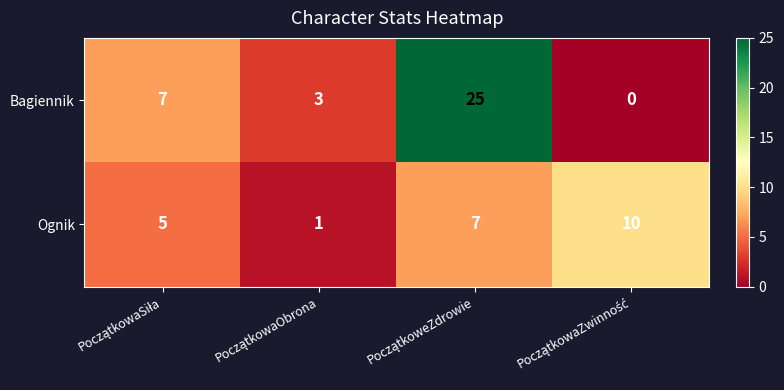

Count the Bagiennik values in the range 3 to 25.

3